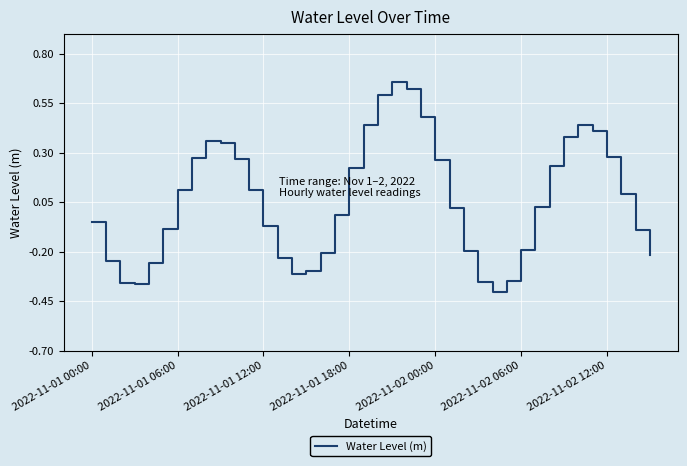

How many lines are shown in the chart?

1